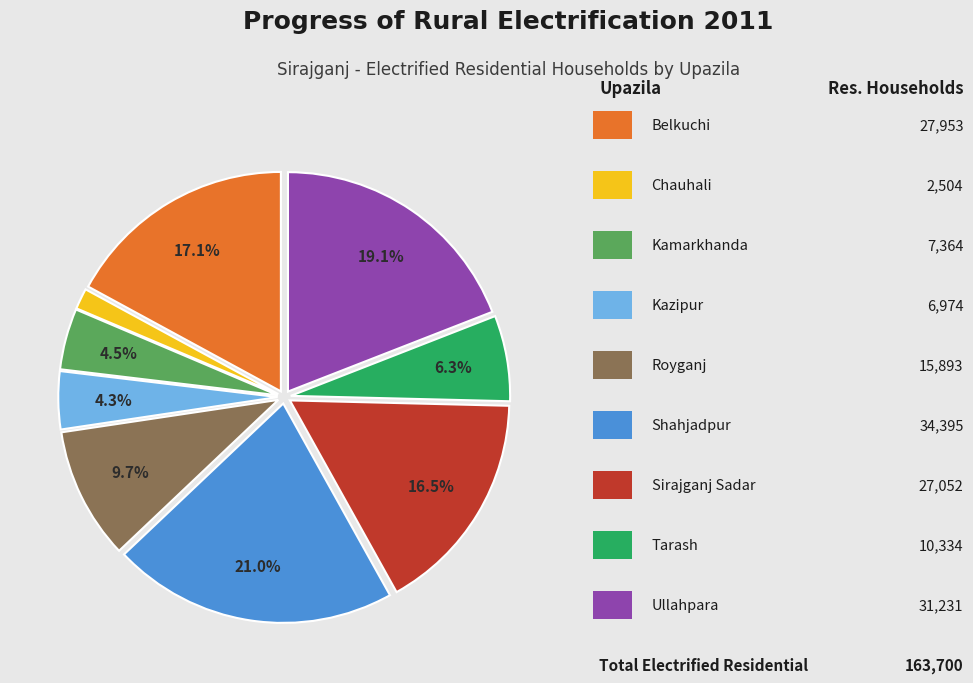

Does any single category account for the majority?

No